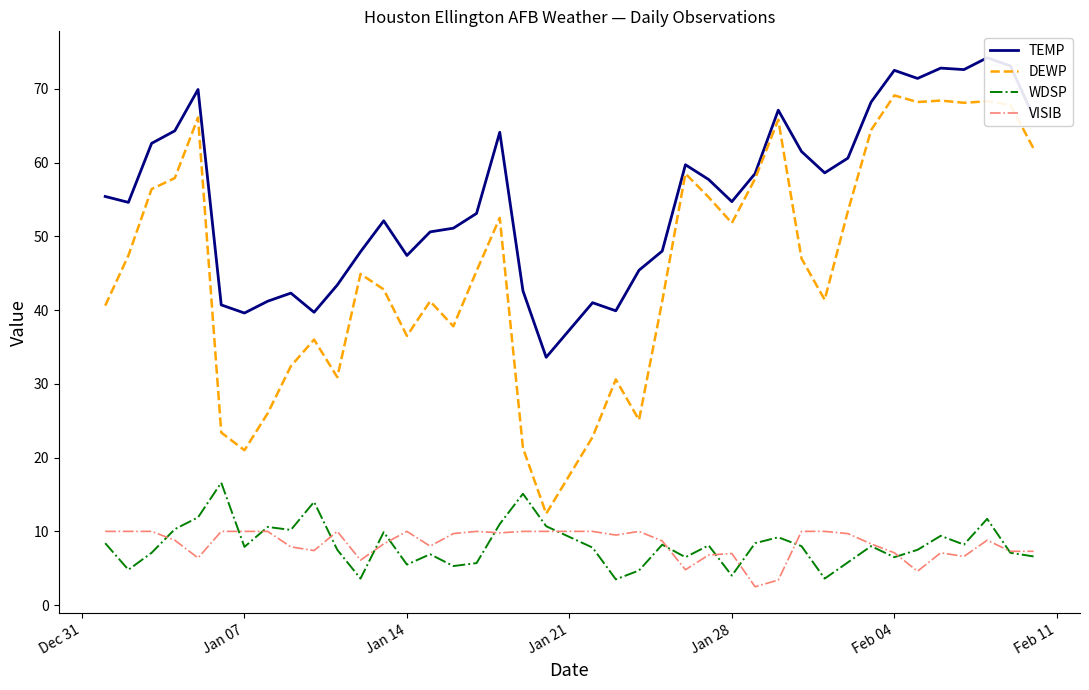

What is the minimum value for VISIB?

2.5